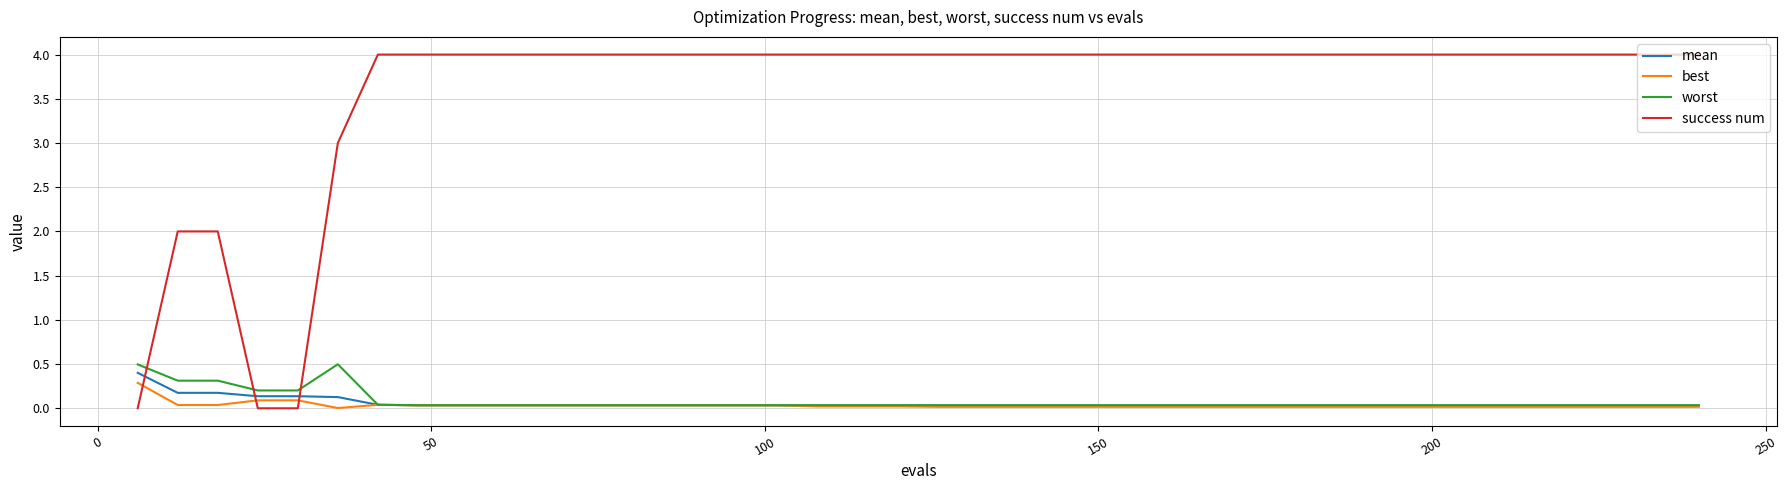

Which series has the largest range (max minus min)?

success num